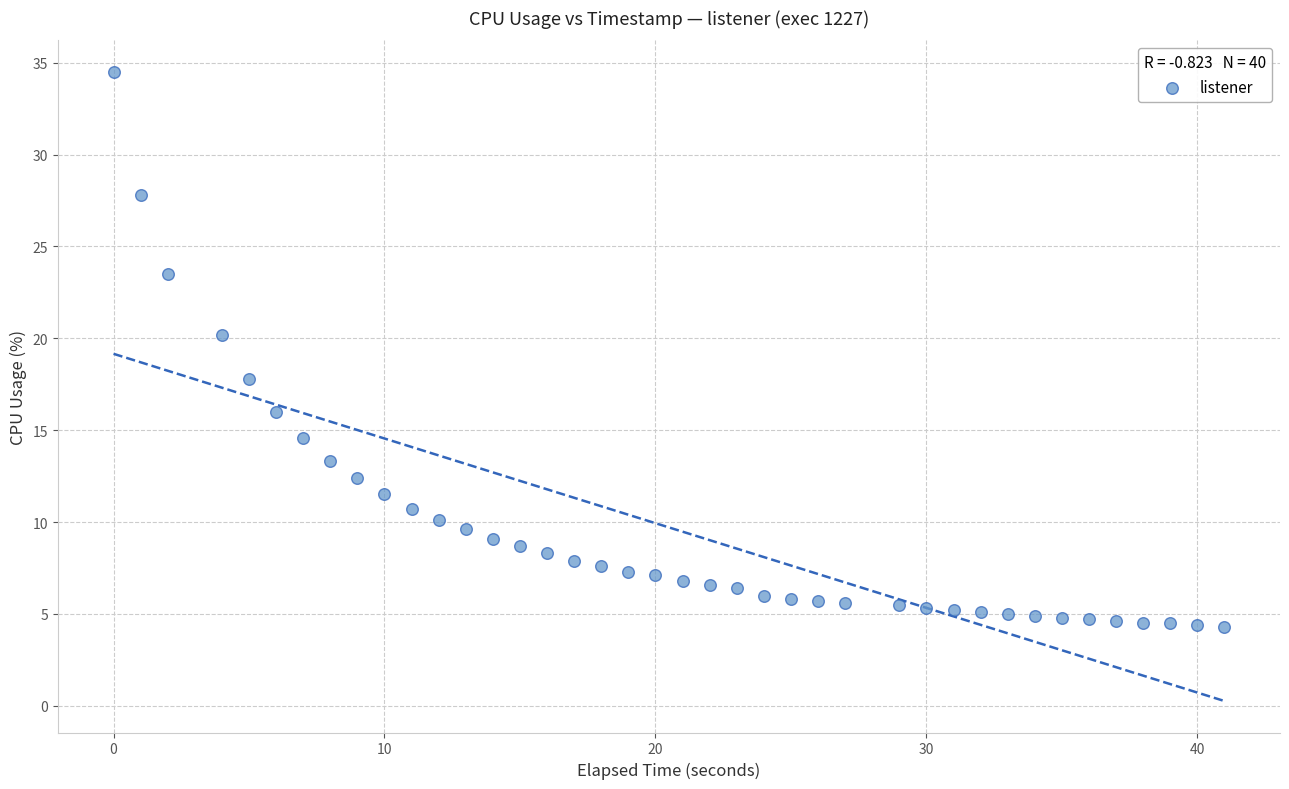

What is the range of X values (max minus min)?

41.0